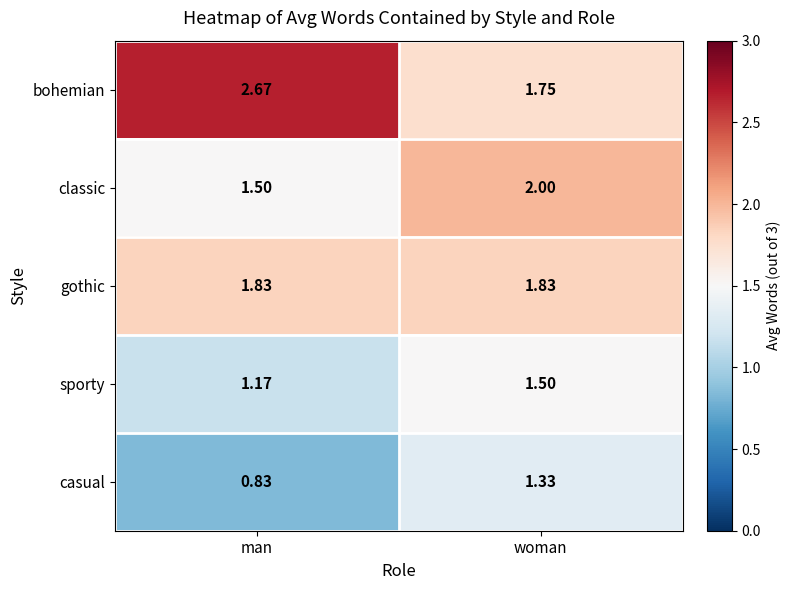

How many distinct data groups are displayed?

5